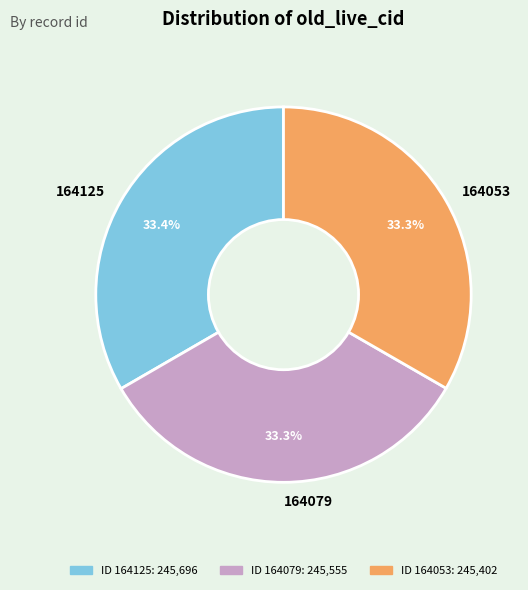

True or false: 164125 accounts for 48% of the total.

False